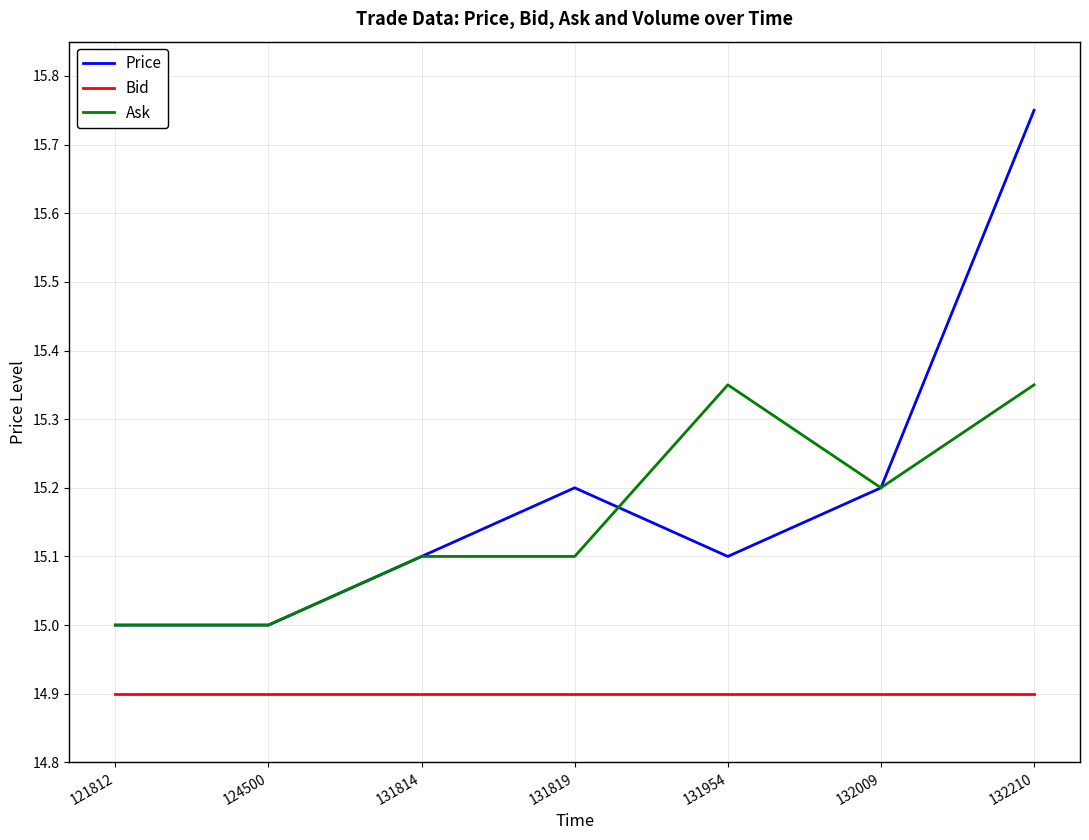

Between 131954 and 132210, which series saw the biggest shift?

Price